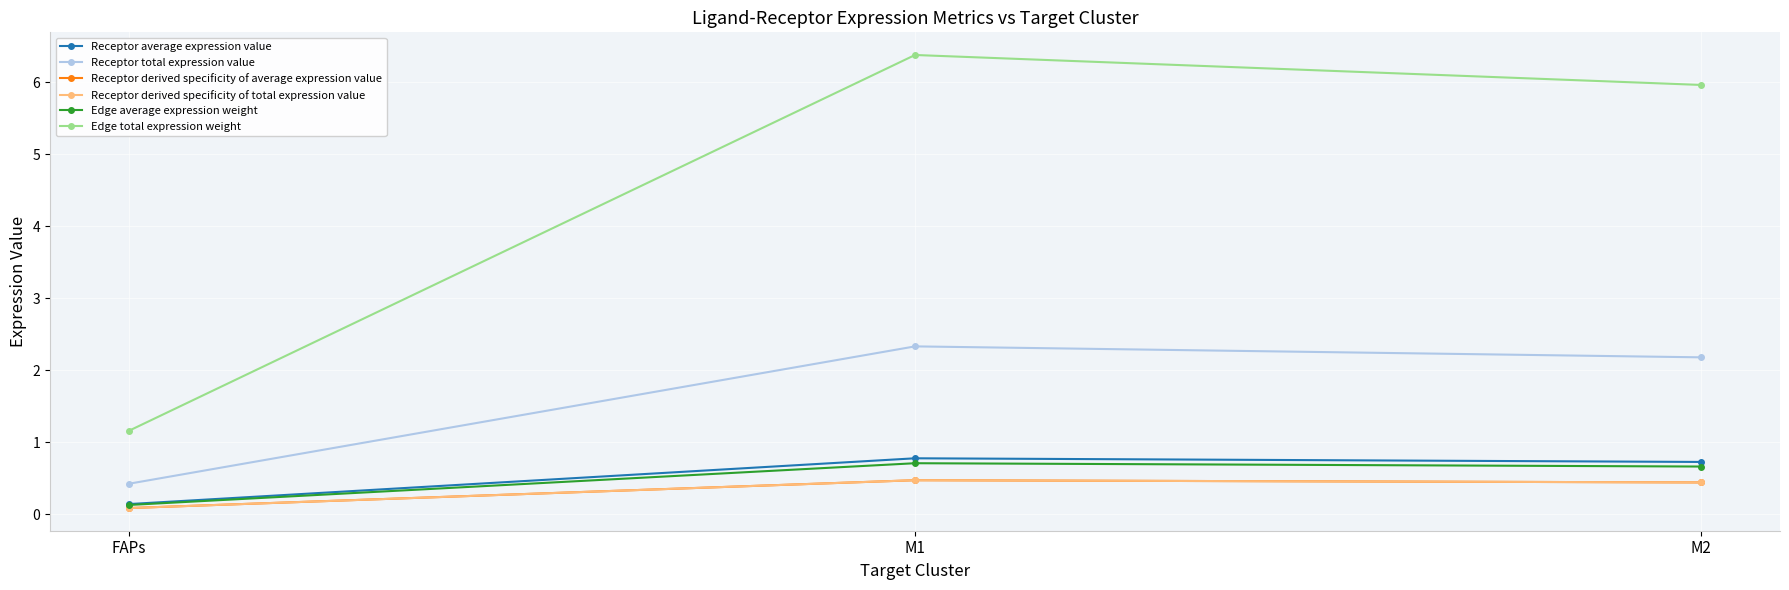

What is the label of the 2nd point from the left?

M1